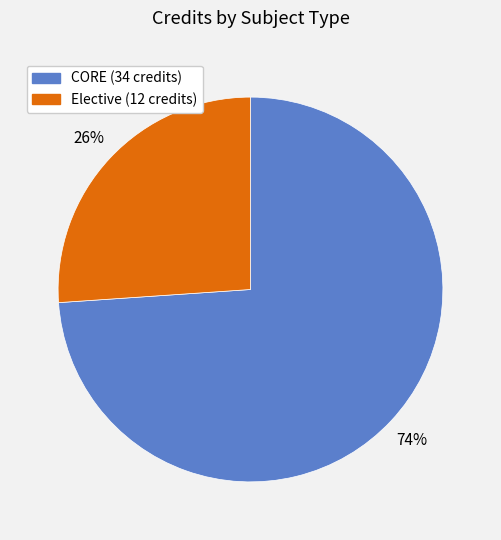

To the nearest percent, what is the average slice percentage?

50%